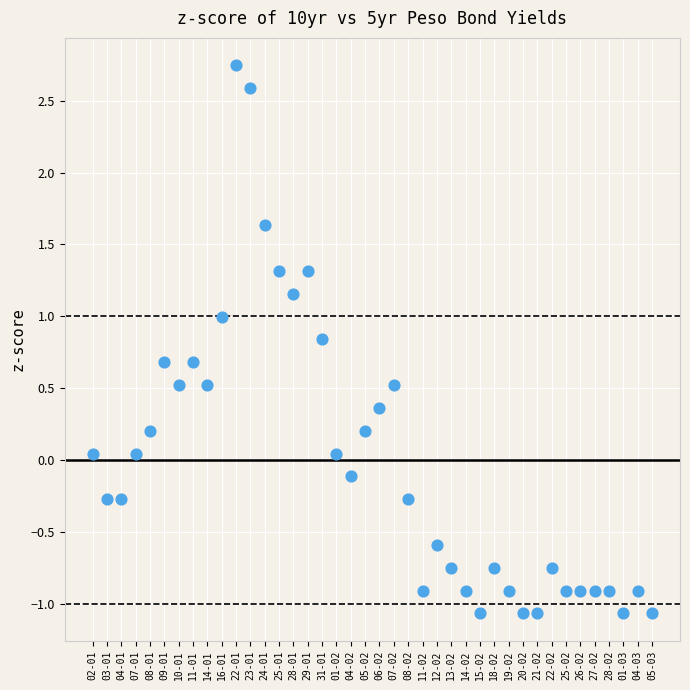

What is the range of Y values (max minus min)?

3.8